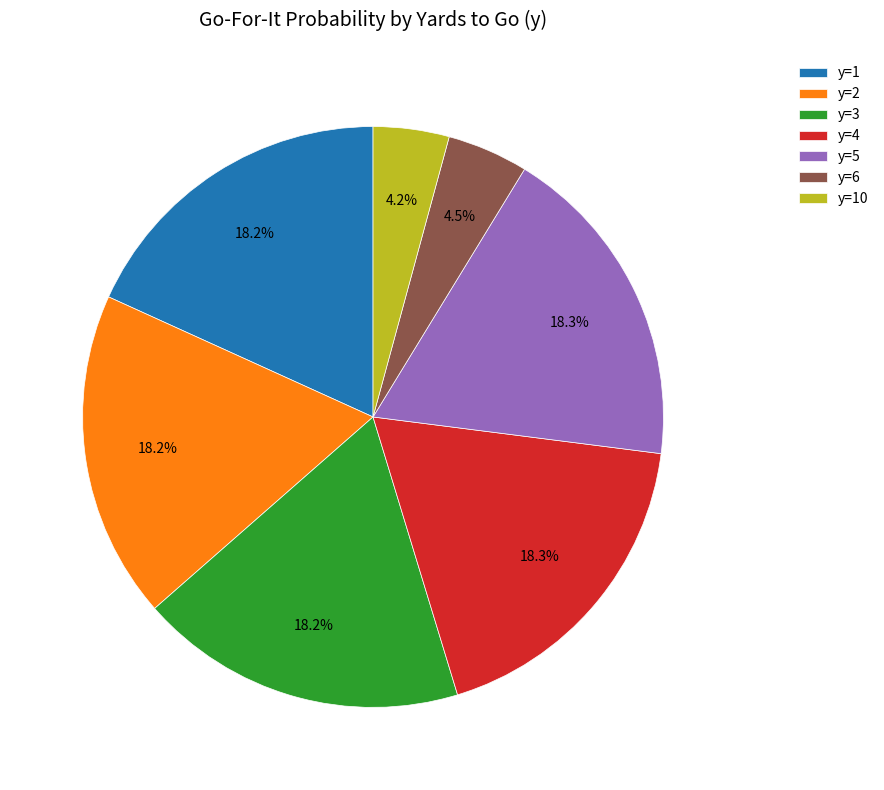

Does y=1 account for over 50% of the chart?

No